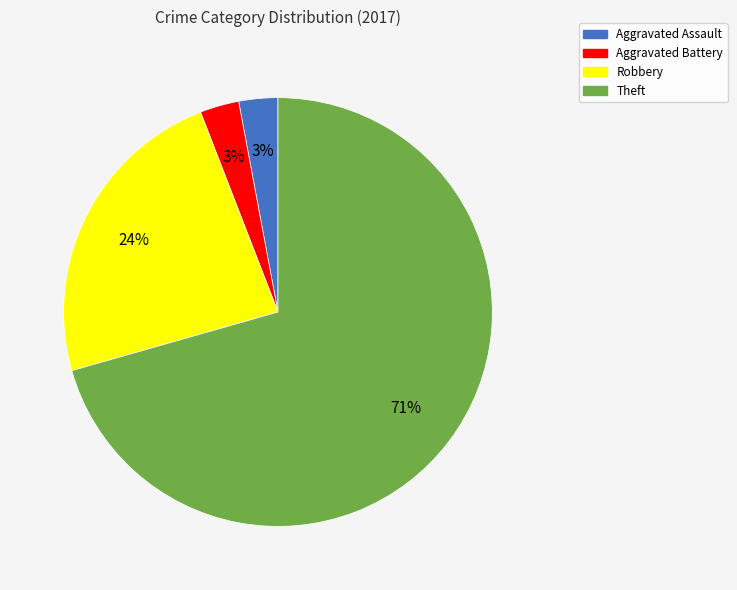

To the nearest percent, what portion does Aggravated Assault represent?

3%